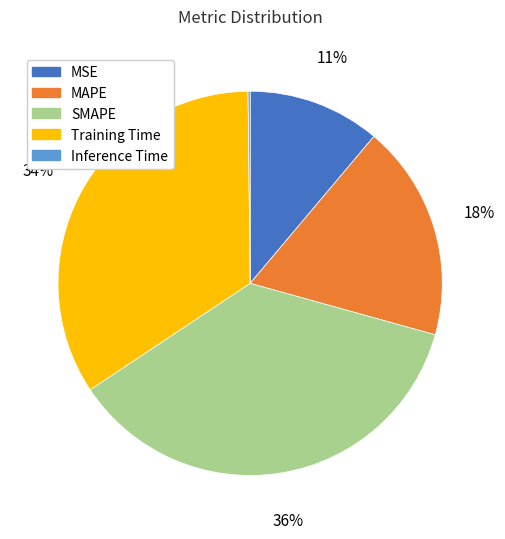

Do SMAPE and MSE together represent more than half of the pie?

No